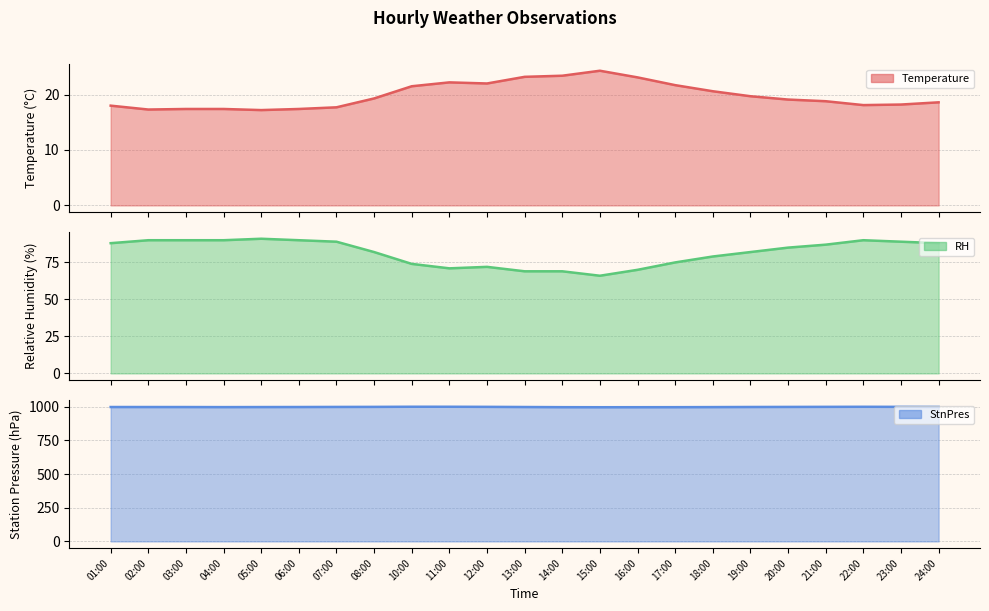

What is the sum of the Temperature values at 24:00 and 02:00?

35.9